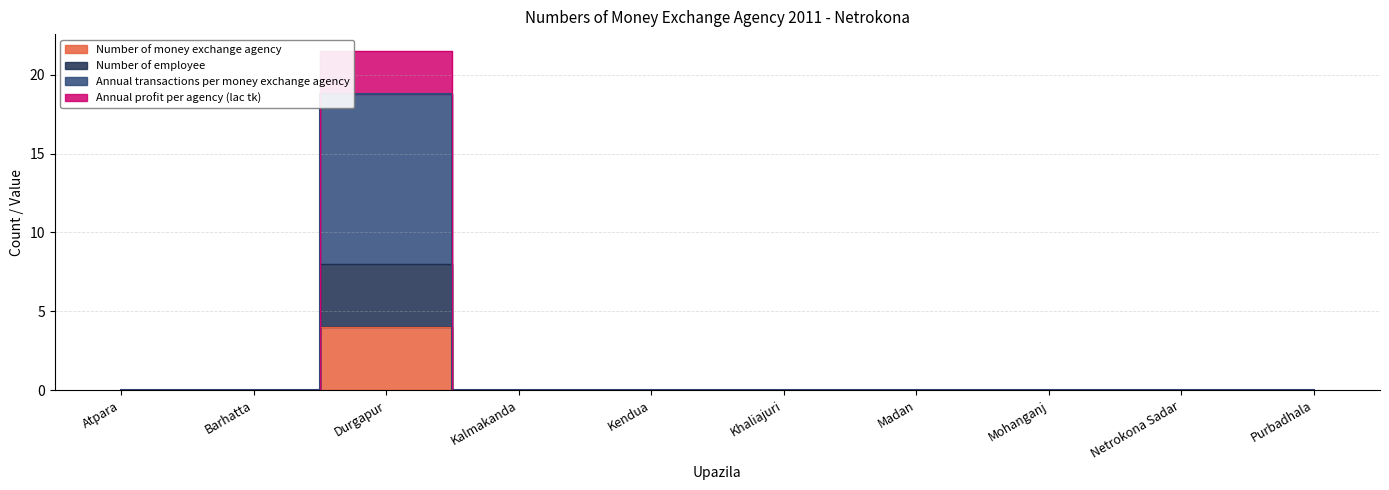

Reading right to left, what are all the values shown in this chart?

Number of money exchange agency: 0.0	0.0	0.0	0.0	0.0	0.0	0.0	4.0	0.0	0.0
Number of employee: 0.0	0.0	0.0	0.0	0.0	0.0	0.0	8.0	0.0	0.0
Annual transactions per money exchange agency: 0.0	0.0	0.0	0.0	0.0	0.0	0.0	18.8	0.0	0.0
Annual profit per agency (lac tk): 0.0	0.0	0.0	0.0	0.0	0.0	0.0	21.5	0.0	0.0